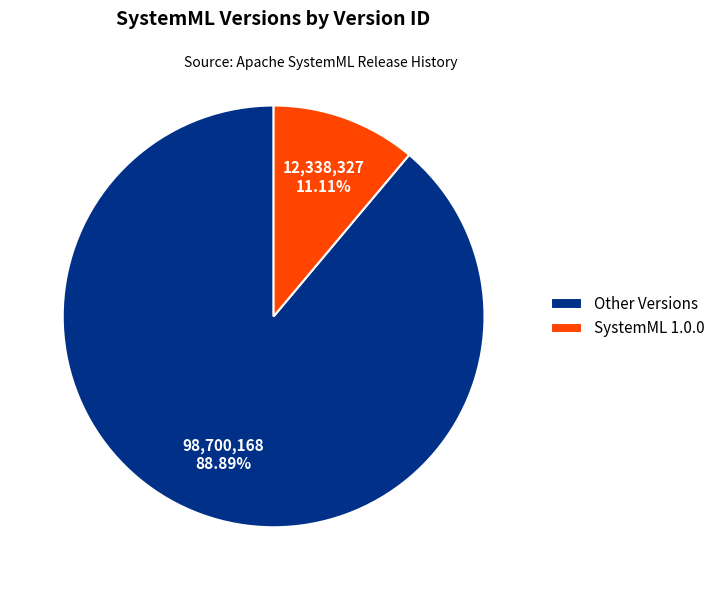

Do Other Versions and SystemML 1.0.0 together represent more than half of the pie?

Yes